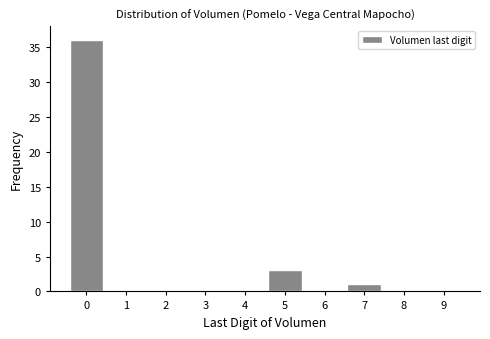

Reading right to left, list all the values displayed in this chart.

9=0	8=0	7=1	6=0	5=3	4=0	3=0	2=0	1=0	0=36